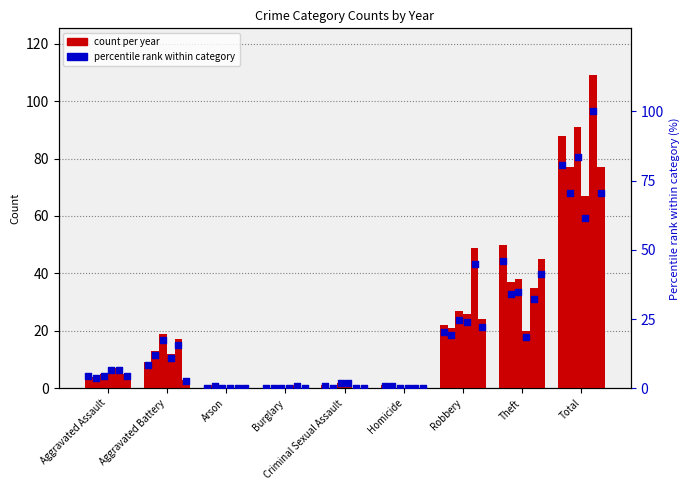

What is the change in value from Homicide to Total?

+79.8